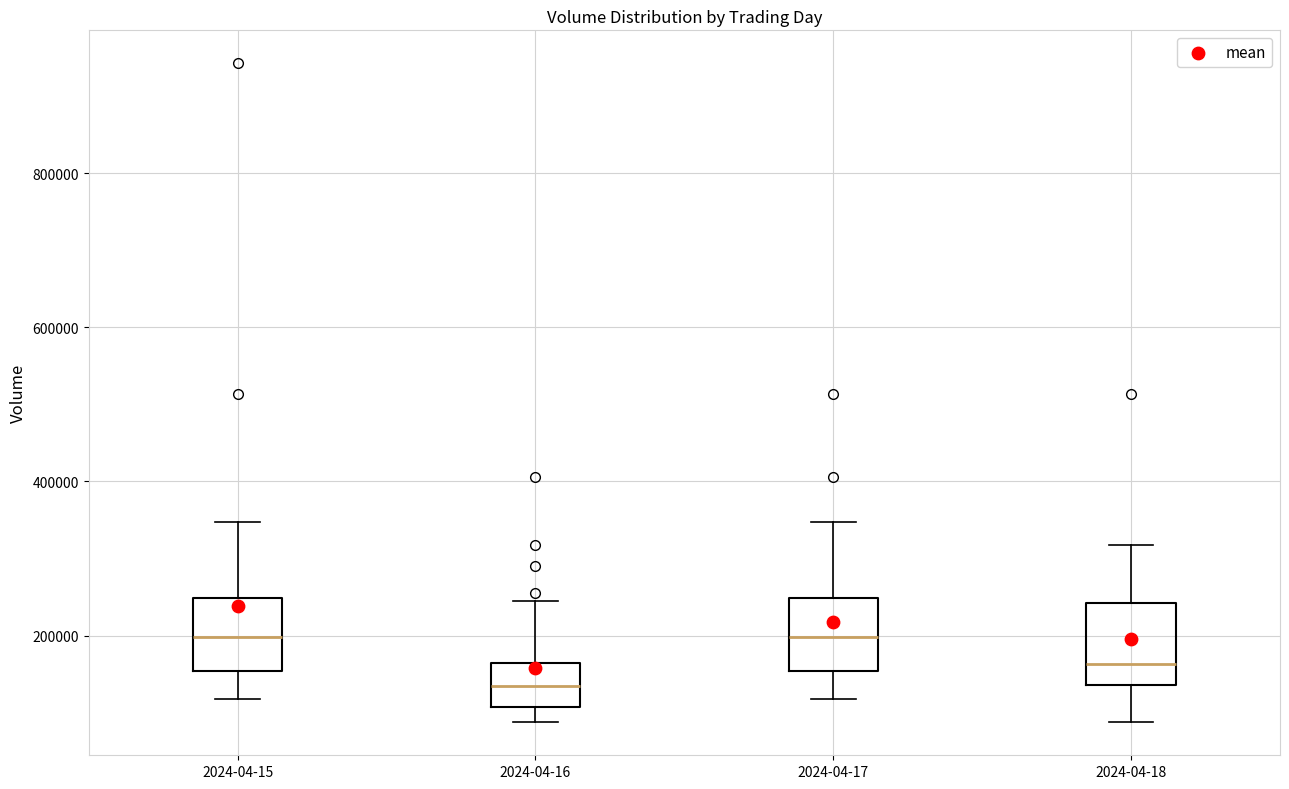

Reading left to right, read every box against the y-axis: the position of its median line, the range the box covers, and the ends of its whiskers. The values are not printed on the chart, so give them approximately, as read against the axis.

2024-04-15: median 200000, box 160000 to 240000, whiskers 120000 to 340000
2024-04-16: median 140000, box 100000 to 160000, whiskers 80000 to 240000
2024-04-17: median 200000, box 160000 to 240000, whiskers 120000 to 340000
2024-04-18: median 160000, box 140000 to 240000, whiskers 80000 to 320000